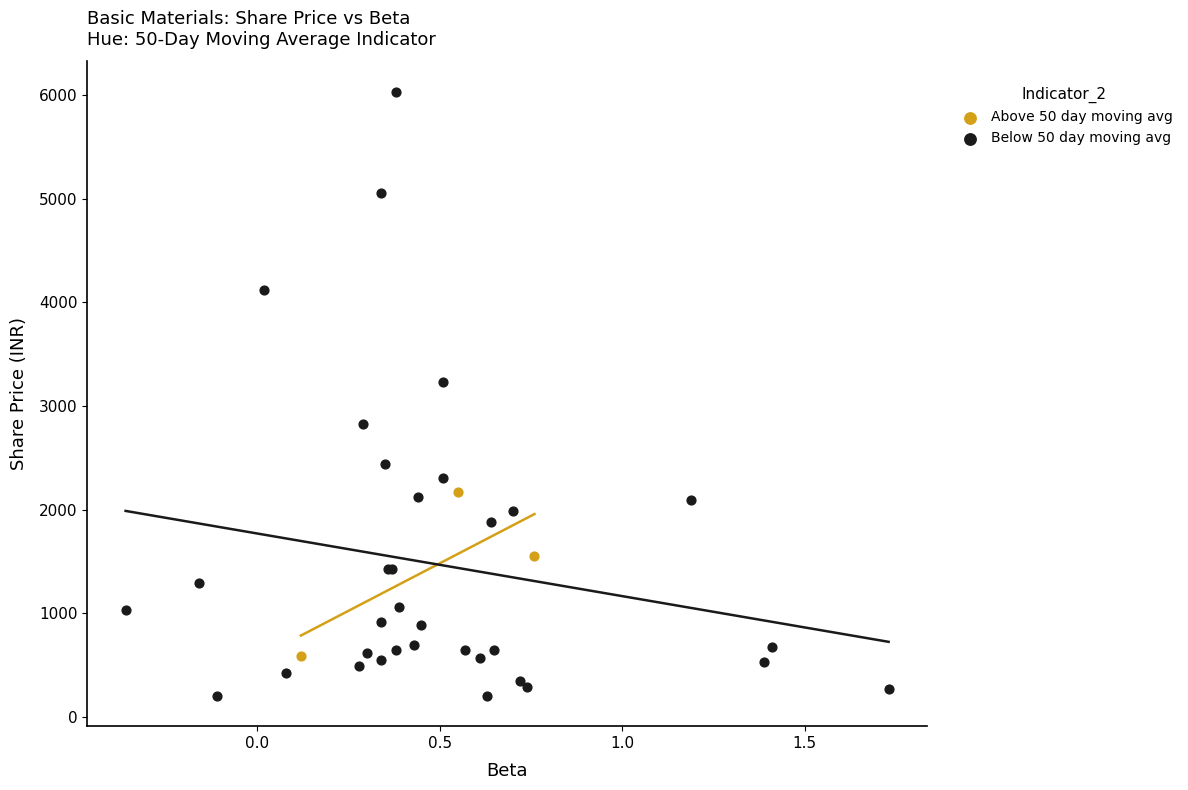

Which series reaches the minimum Y coordinate?

Below 50 day moving avg